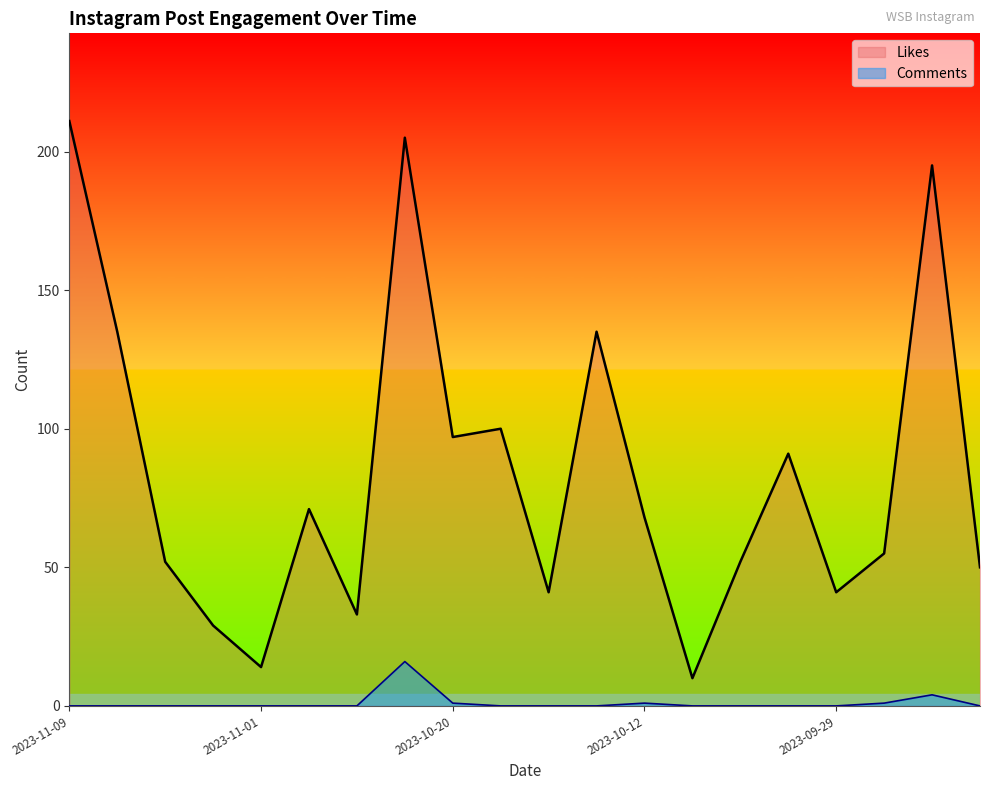

What is the total value across all series at 2023-11-01?

14